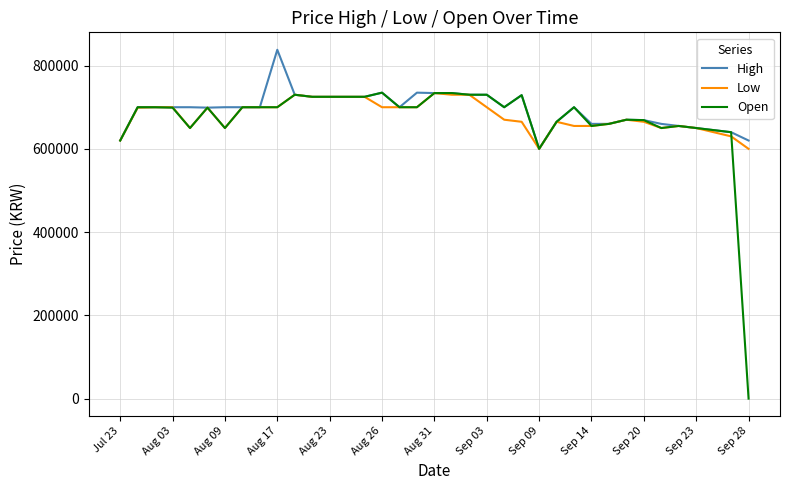

How many series are shown in this chart?

3